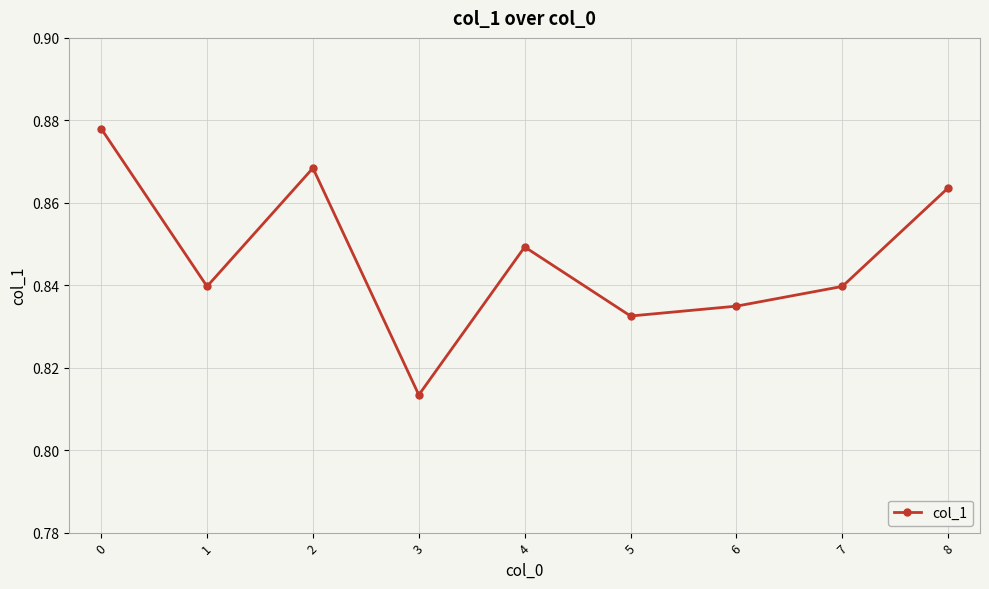

Is it true that the value at 8 is 1.2?

False